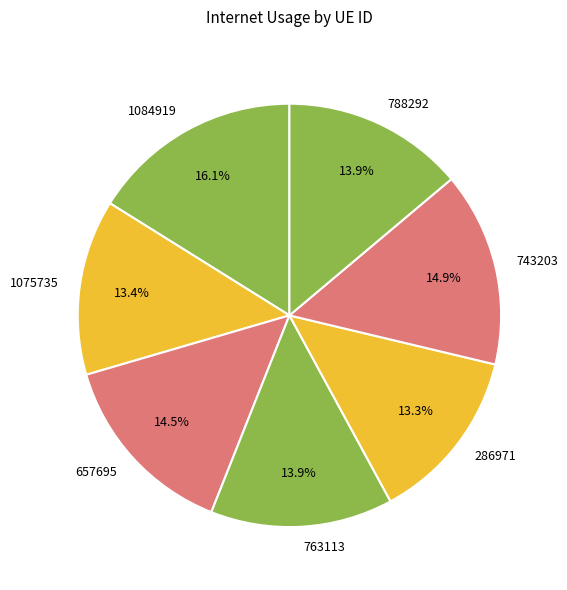

Approximately how many times larger is the value at 788292 compared to 743203?

0.9